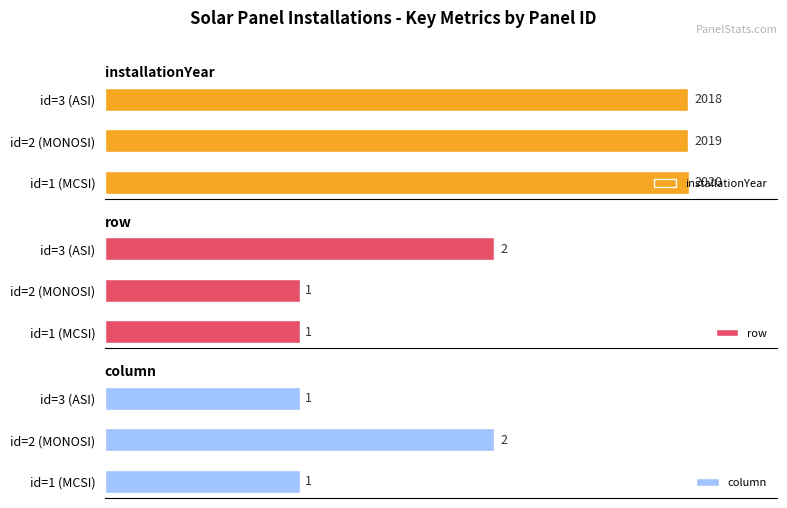

List the labels in order of installationYear value, smallest first.

id=3 (ASI), id=2 (MONOSI), id=1 (MCSI)